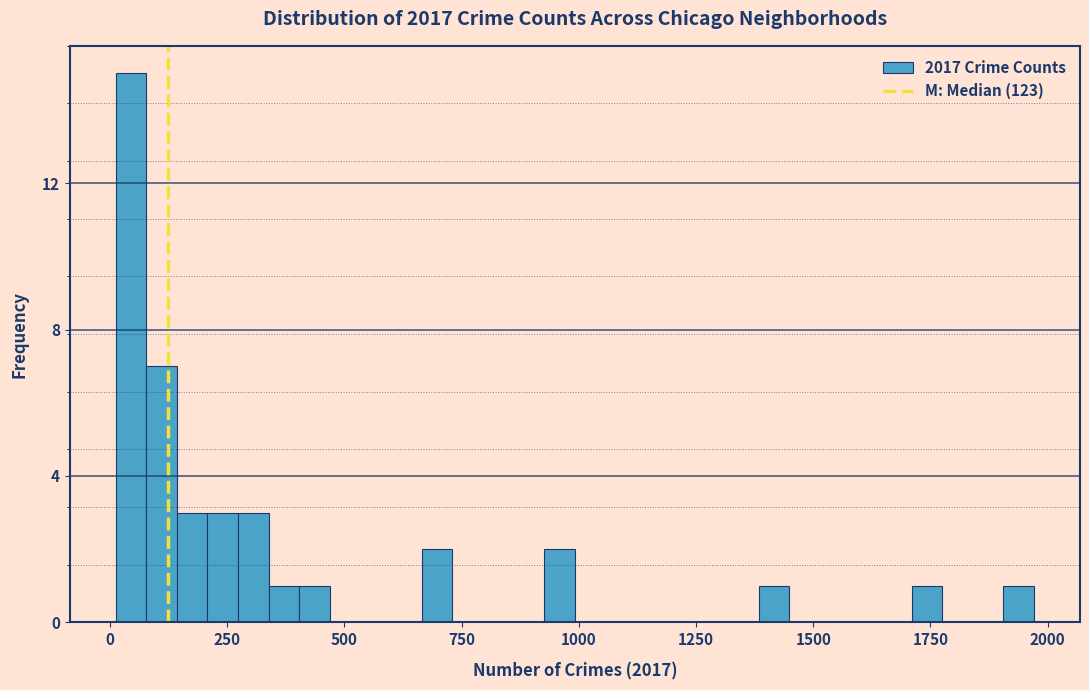

Around what value on the x-axis is the tallest bar? Give the approximate position of its centre, as read against the axis.

50